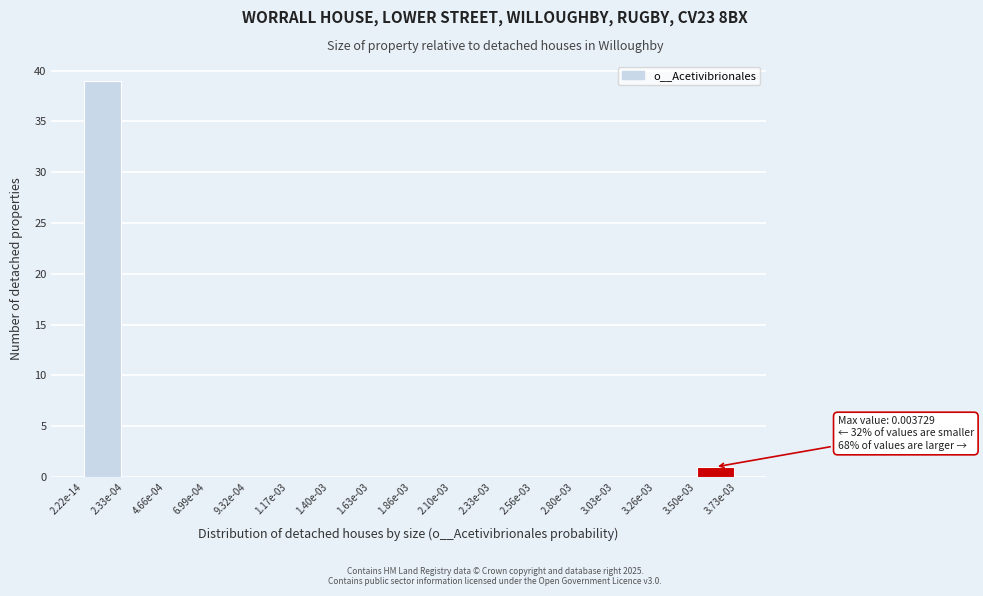

Reading right to left, transcribe all the data shown in this chart.

3.50e-03=1	3.26e-03=0	3.03e-03=0	2.80e-03=0	2.56e-03=0	2.33e-03=0	2.10e-03=0	1.86e-03=0	1.63e-03=0	1.40e-03=0	1.17e-03=0	9.32e-04=0	6.99e-04=0	4.66e-04=0	2.33e-04=0	2.22e-14=39